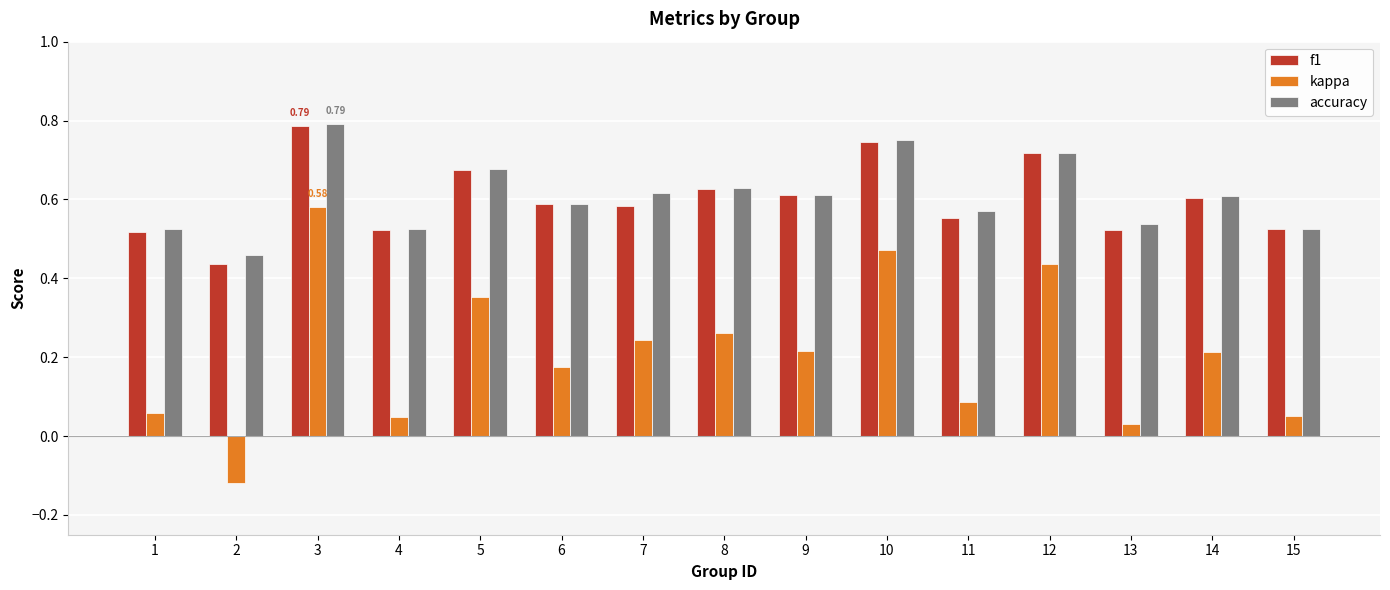

At which label does f1 reach its peak?

3